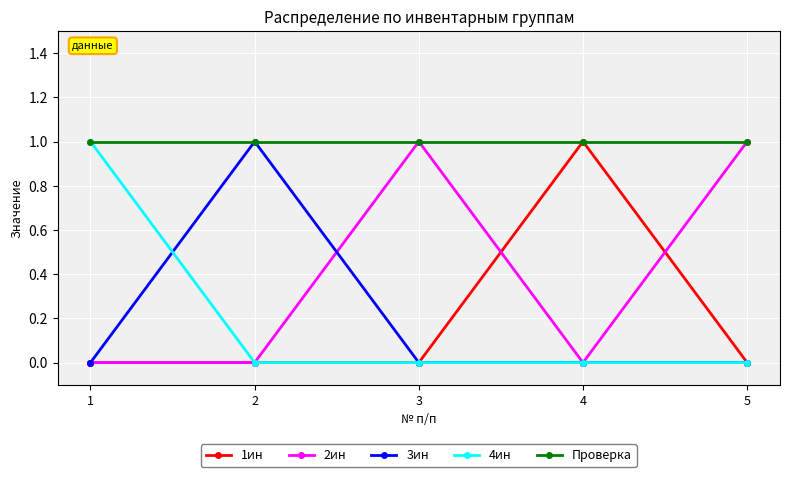

Reading right to left, what are all the values shown in this chart?

1ин: 0	1	0	0	0
2ин: 1	0	1	0	0
3ин: 0	0	0	1	0
4ин: 0	0	0	0	1
Проверка: 1	1	1	1	1